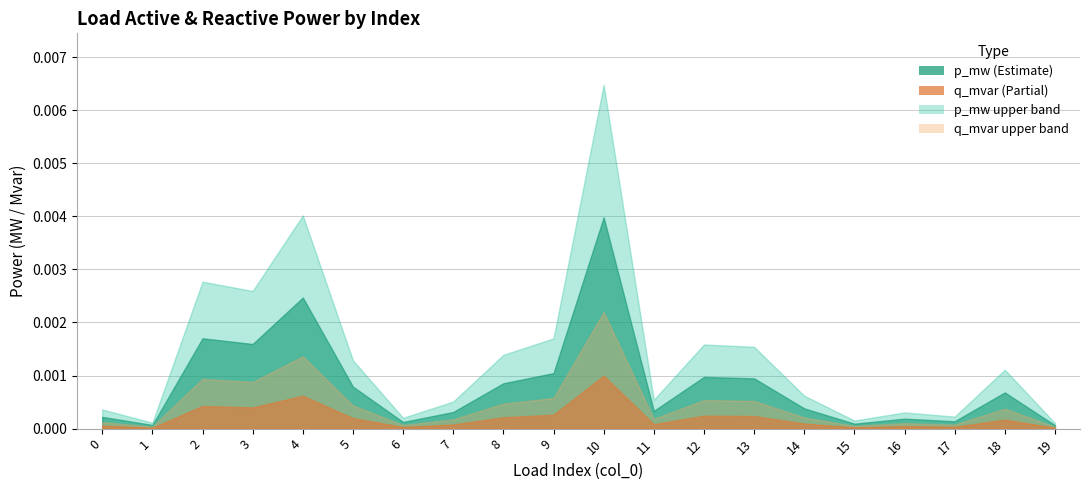

True or false: p_mw and q_mvar cross at least once.

False